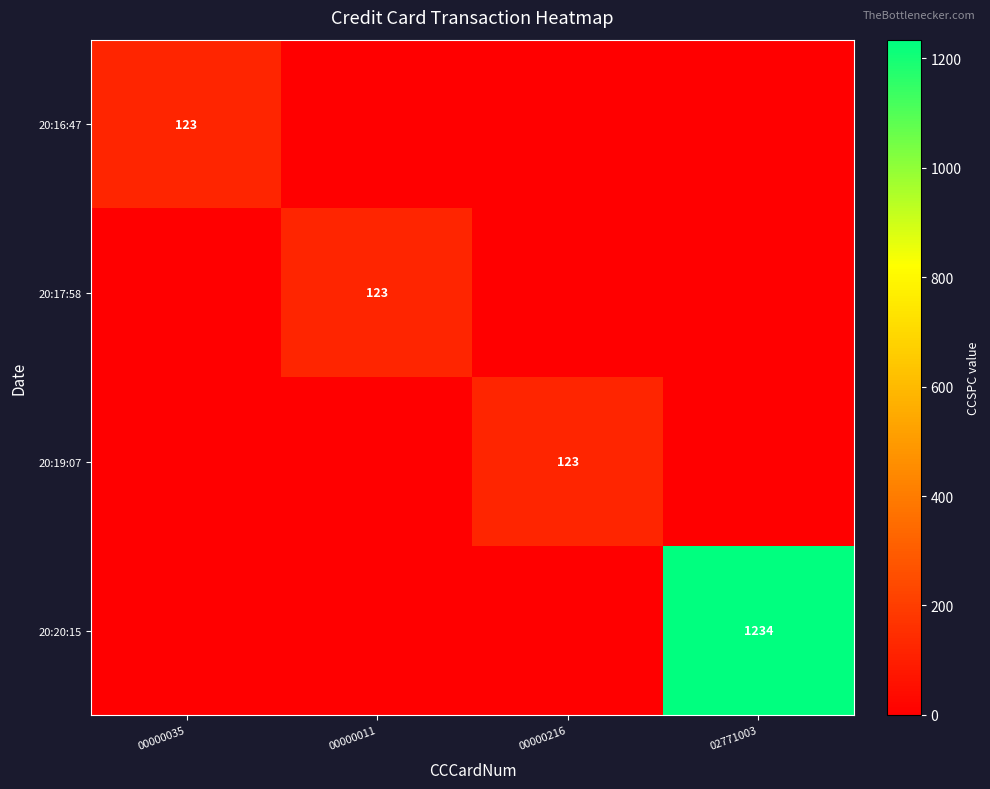

At which category is the sum across all series the highest?

02771003